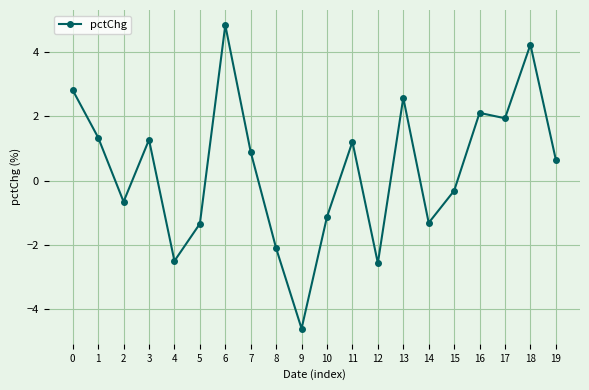

Which category has the lowest value across all series?

9